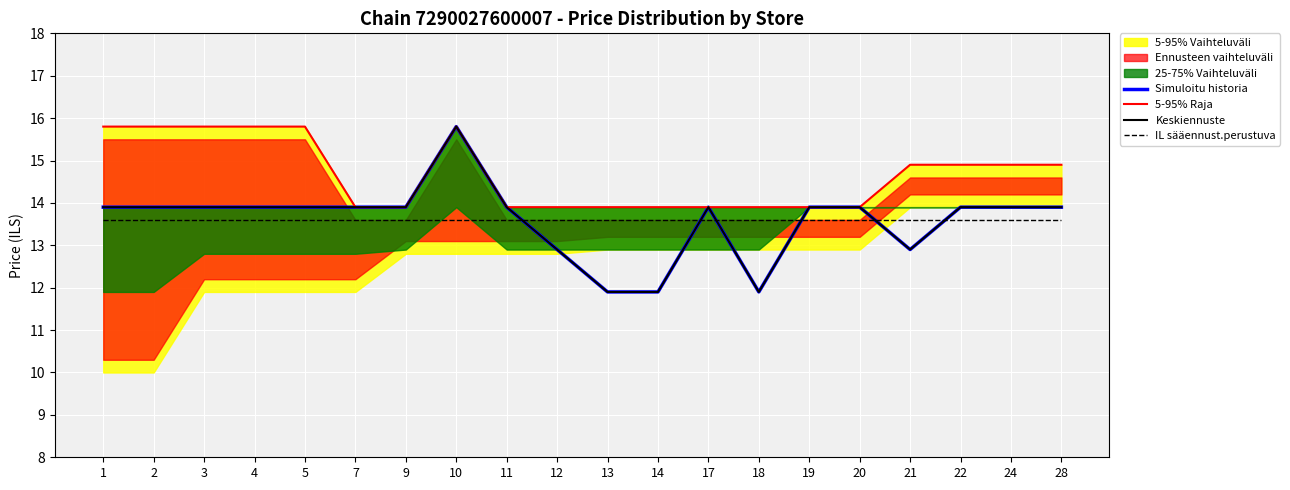

At which category does Keskiennuste reach its first local valley?

18